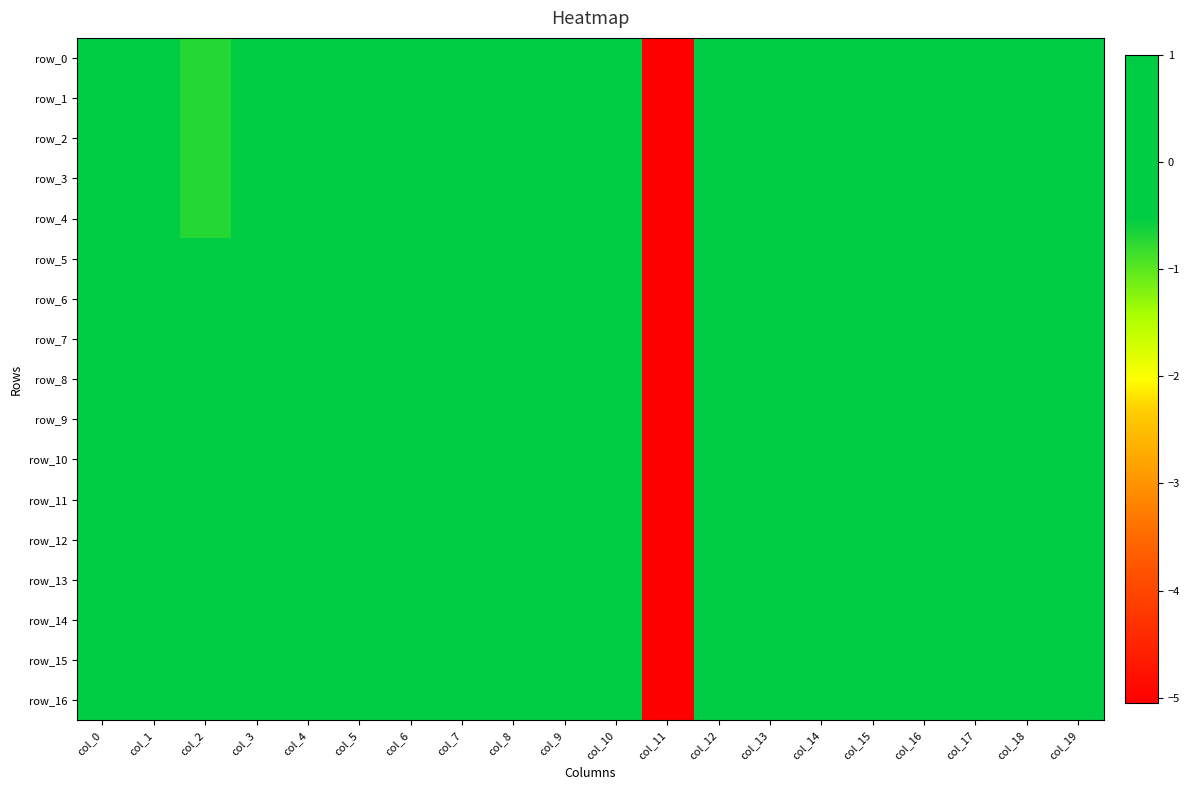

Count the number of categories in the chart.

20